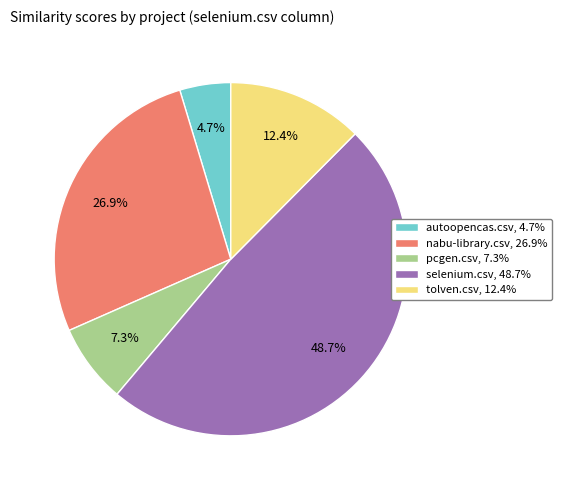

True or false: tolven.csv accounts for 12% of the total.

True